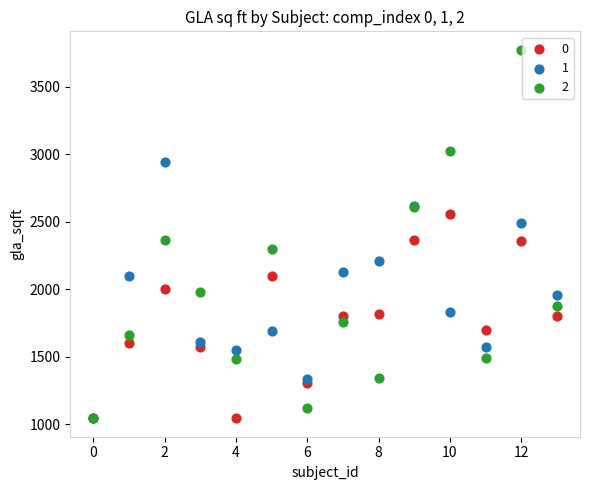

Which series contains the highest Y value?

2